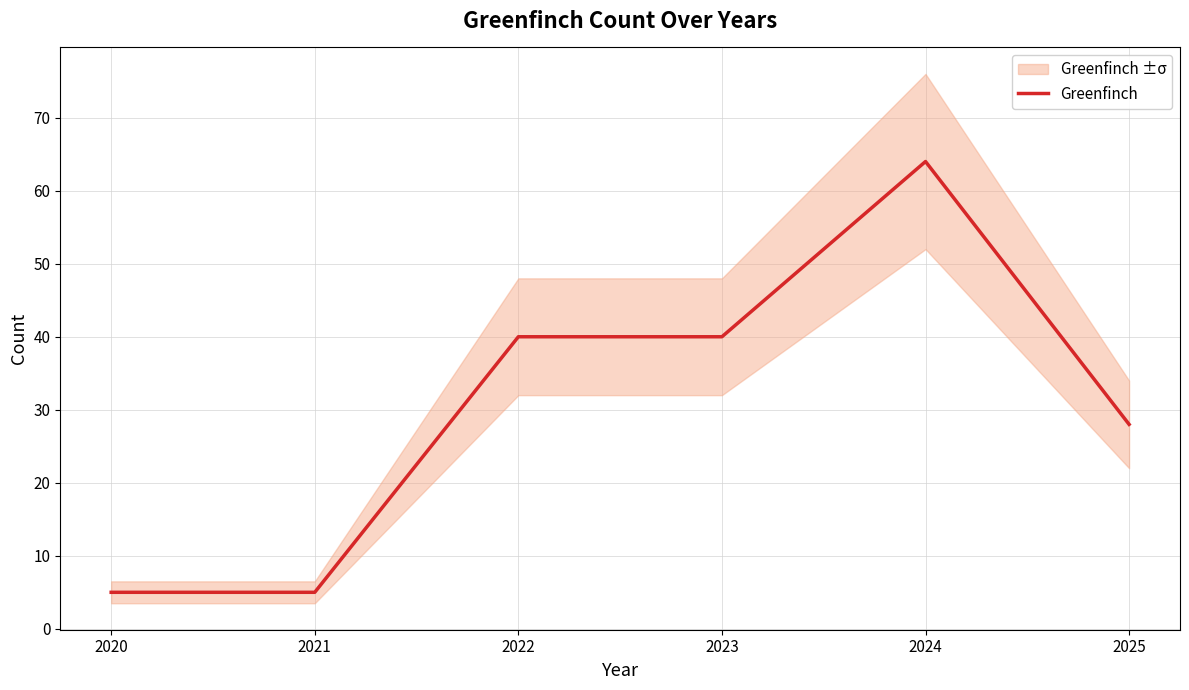

How many lines are shown in the chart?

1